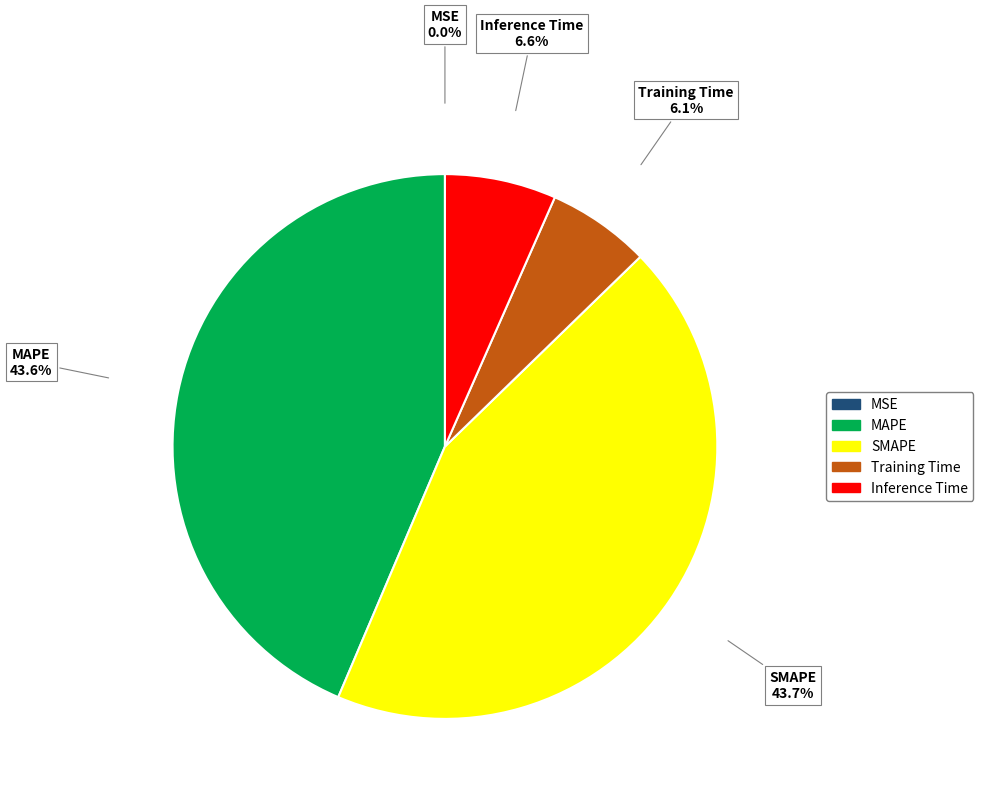

How much of the chart is everything except MAPE?

56.4%